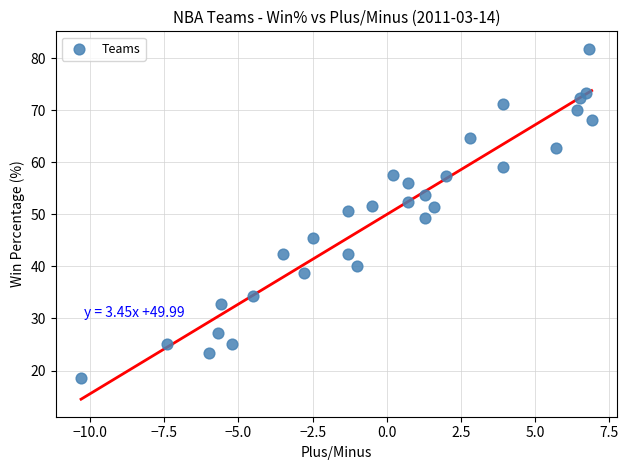

What is the range of Y values (max minus min)?

63.3